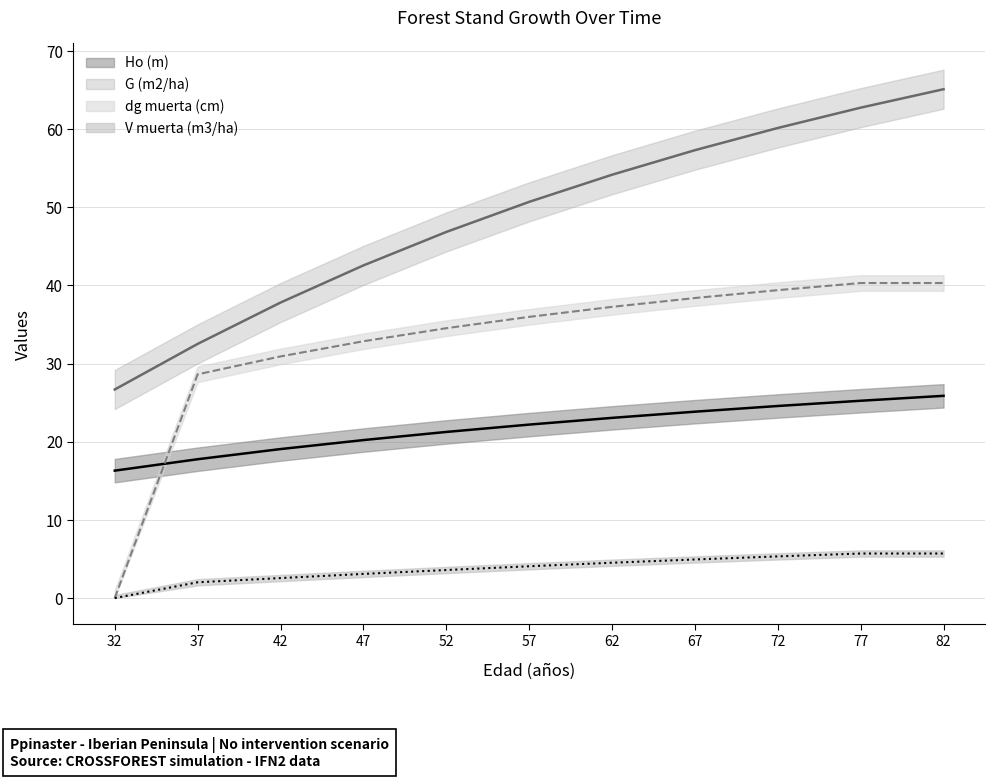

Is this an area chart (filled region under the line)?

No